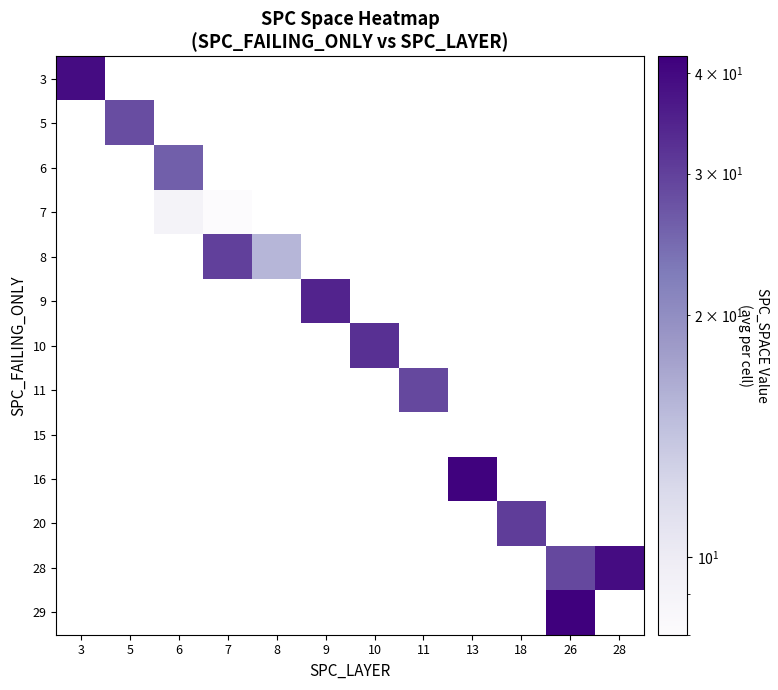

Rank the series at 3 from lowest to highest value.

3, 5, 6, 7, 8, 9, 10, 11, 15, 16, 20, 28, 29